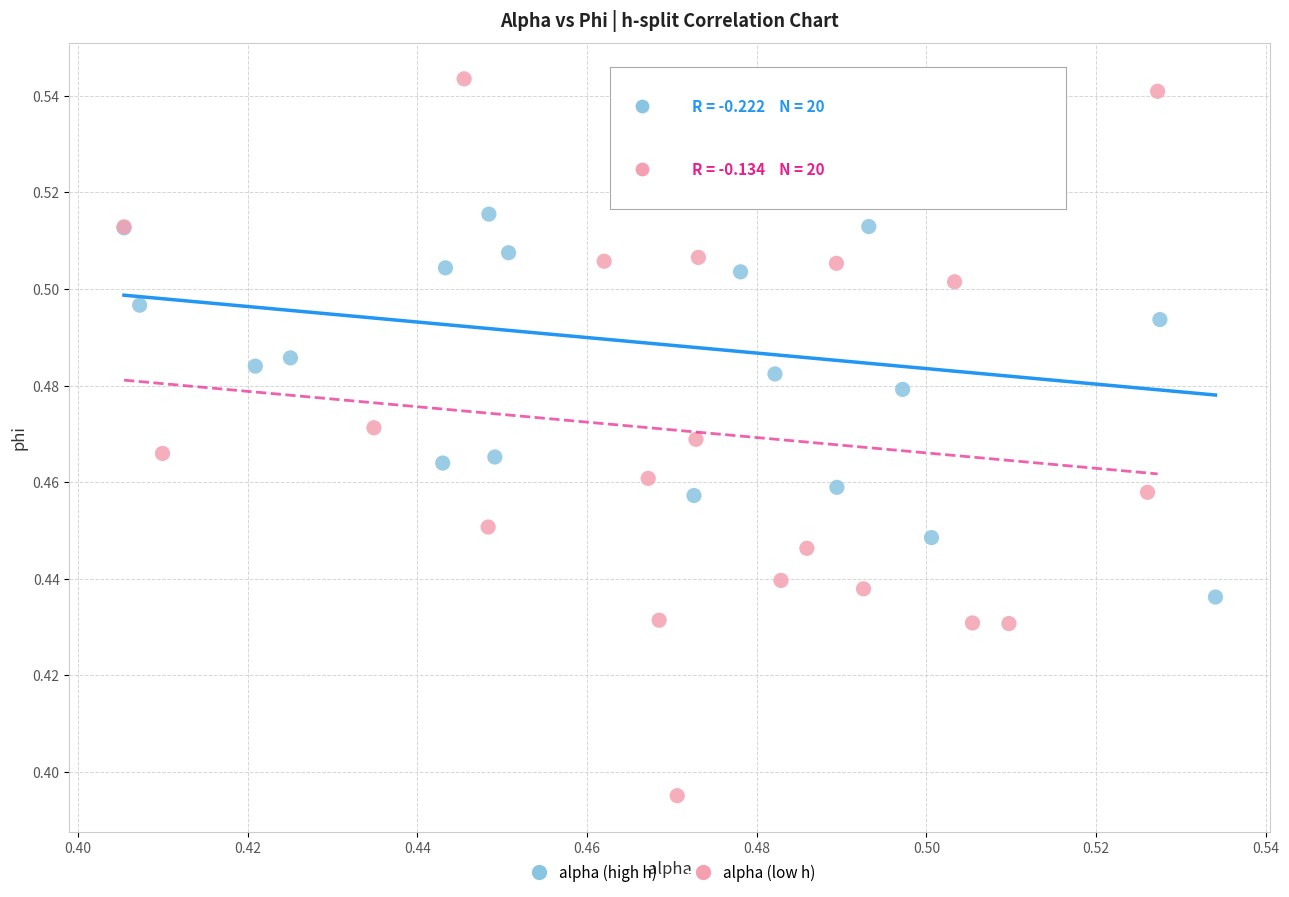

What are all the series names shown in the legend?

alpha (high h), alpha (low h)